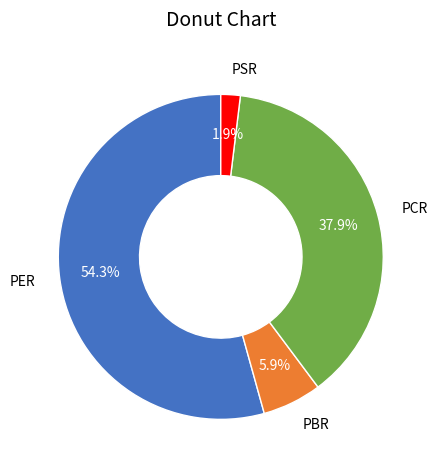

Rank the categories by value from highest to lowest.

PER, PCR, PBR, PSR